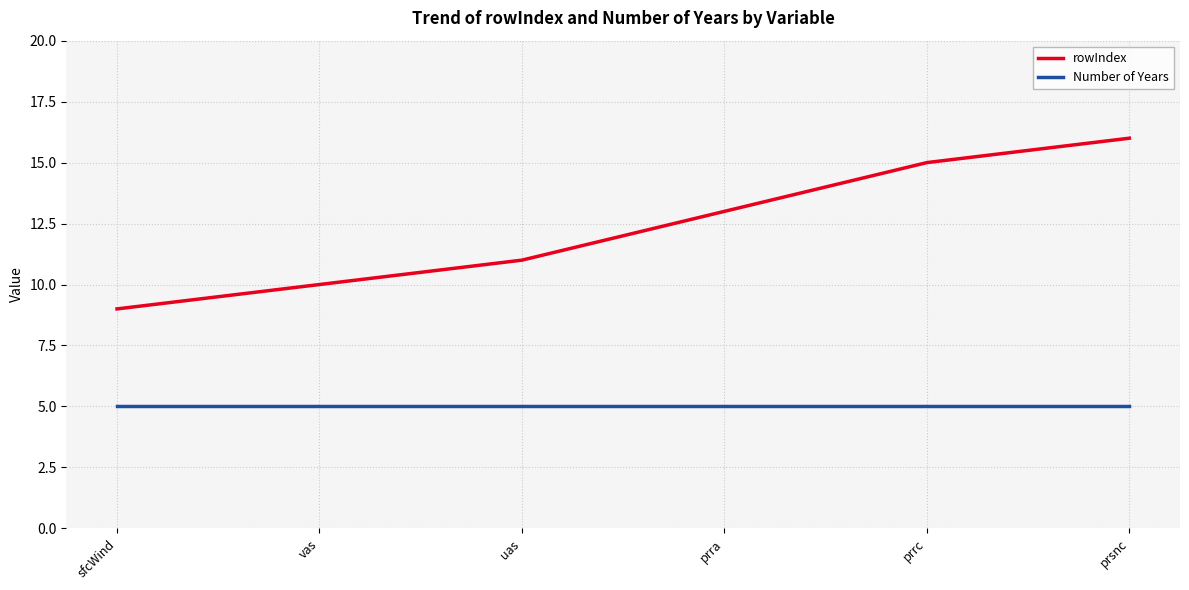

Rank the series by their average value, from highest to lowest.

rowIndex, Number of Years